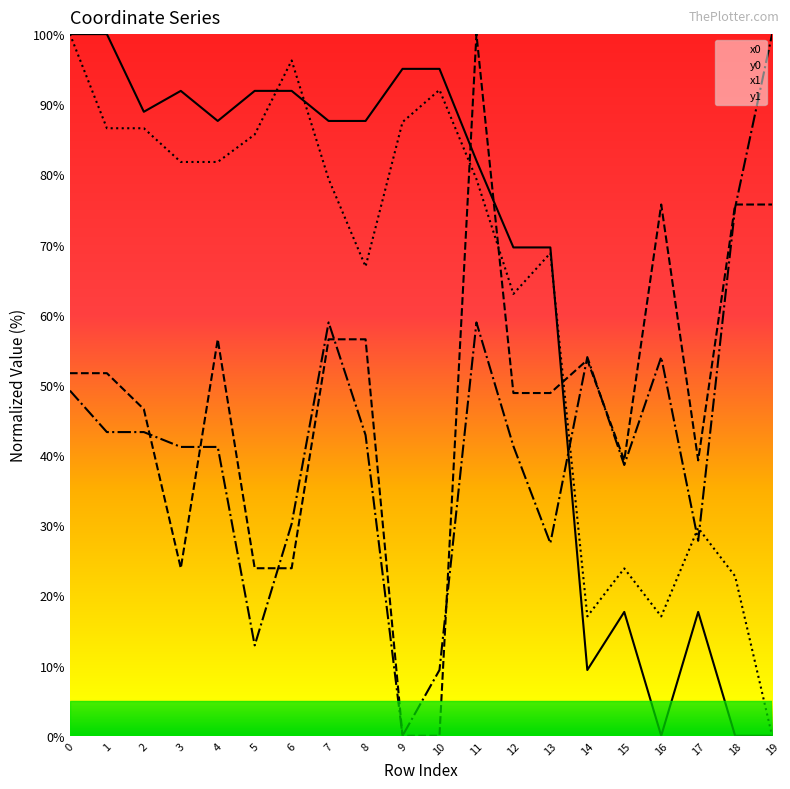

What is the average value of the y0 series?

47.4